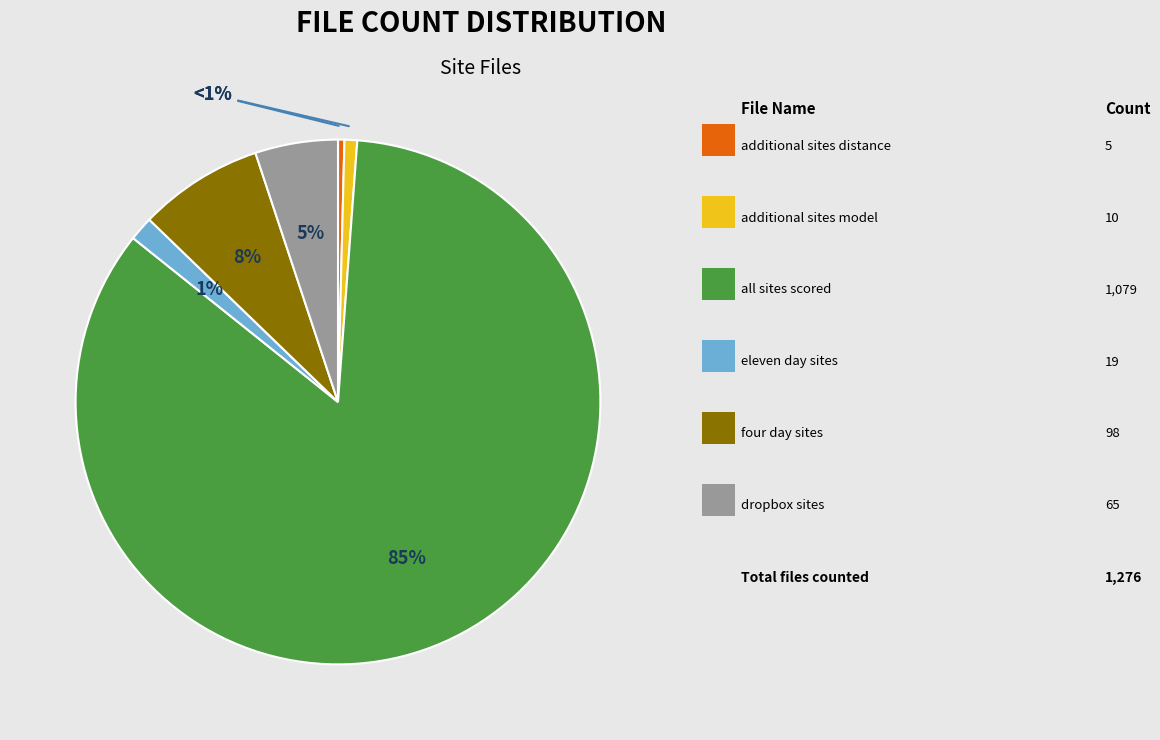

To the nearest percent, what percentage of the pie is all_sites_scored?

85%